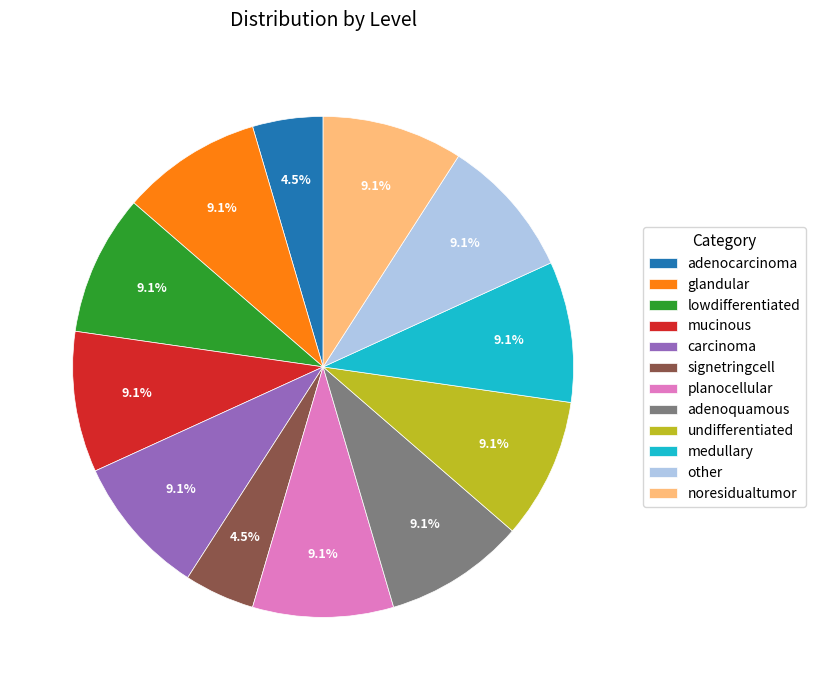

Combined, do glandular and undifferentiated account for over 50%?

No